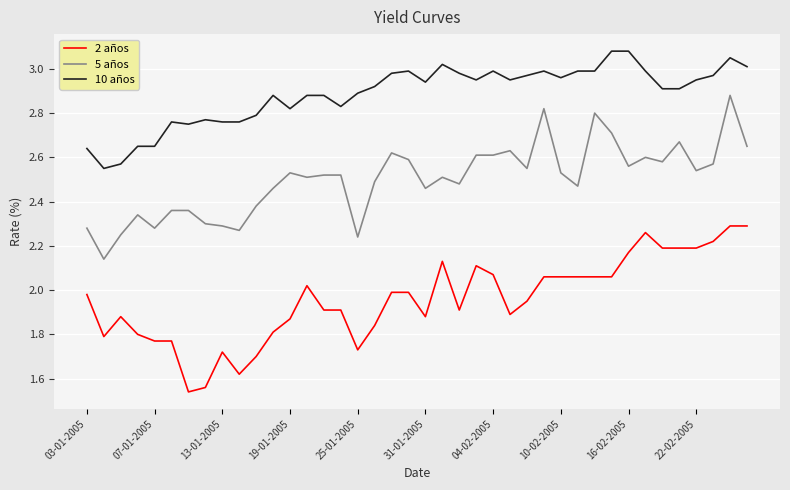

Rank the series by their average value, from highest to lowest.

10 años, 5 años, 2 años